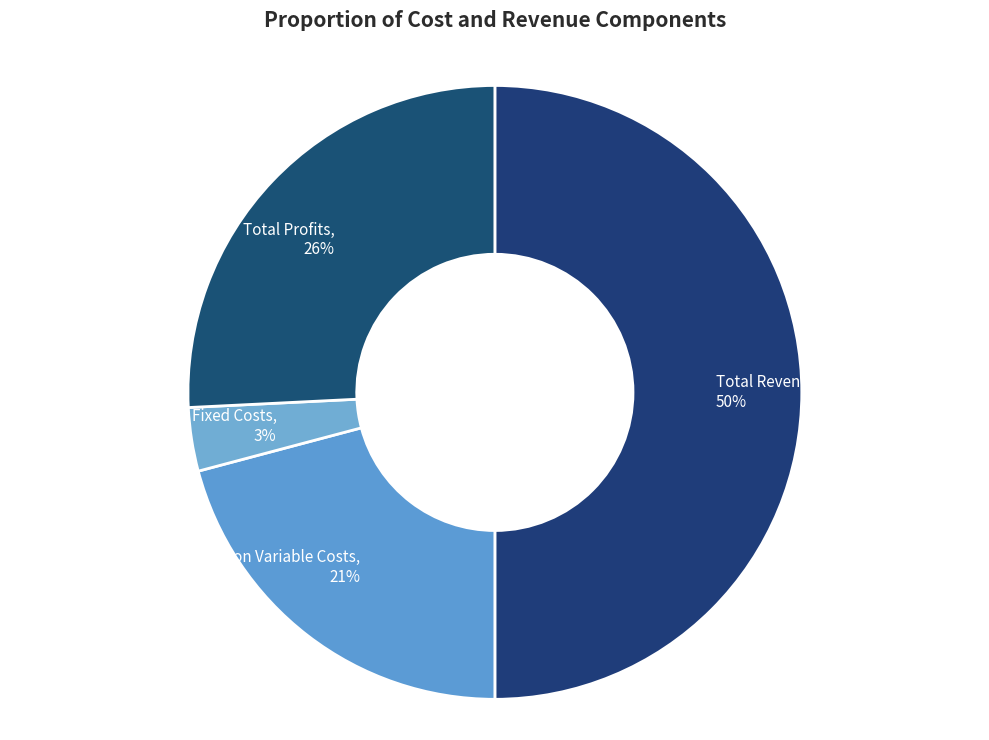

Which has a higher value, Total Operation Variable Costs or Total Revenues?

Total Revenues